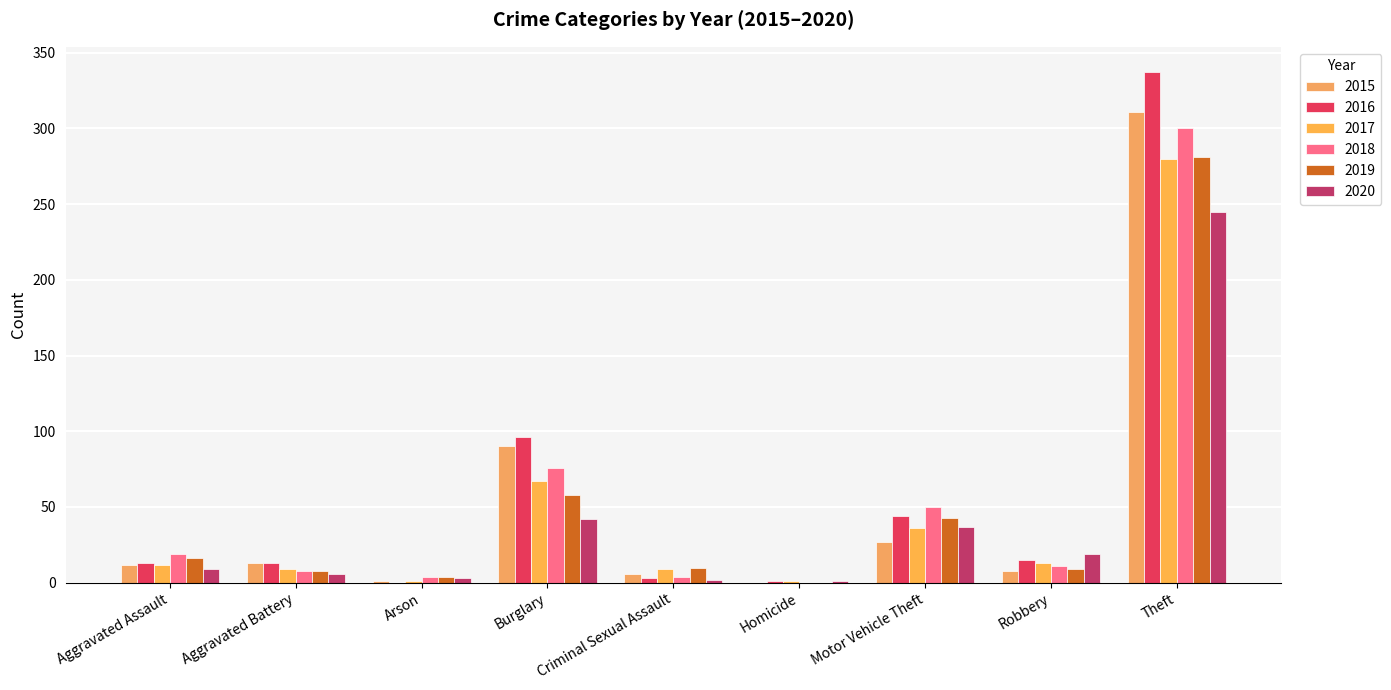

What is the value of the 2015 bar at the 7th from the left?

27